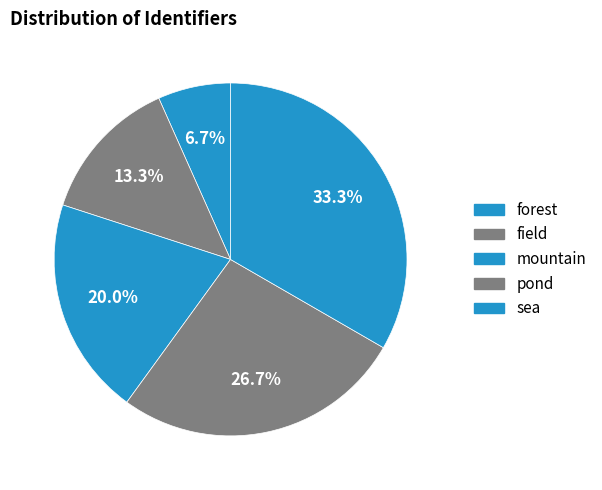

Which category has the smallest portion of the pie?

forest